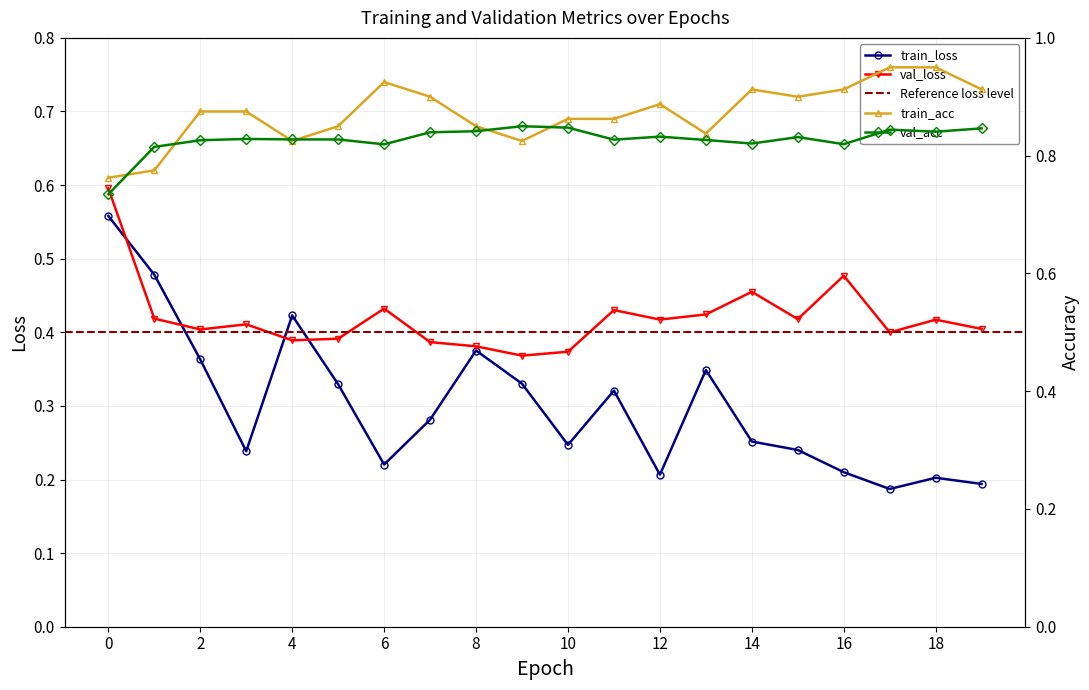

What is the value of the val_loss point at the 20th from the left?

0.4